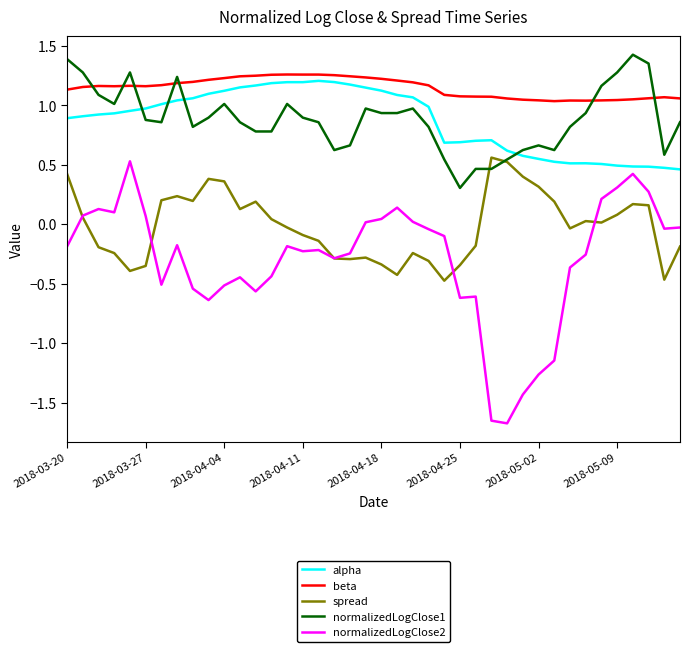

Which series has the largest total across all categories?

beta